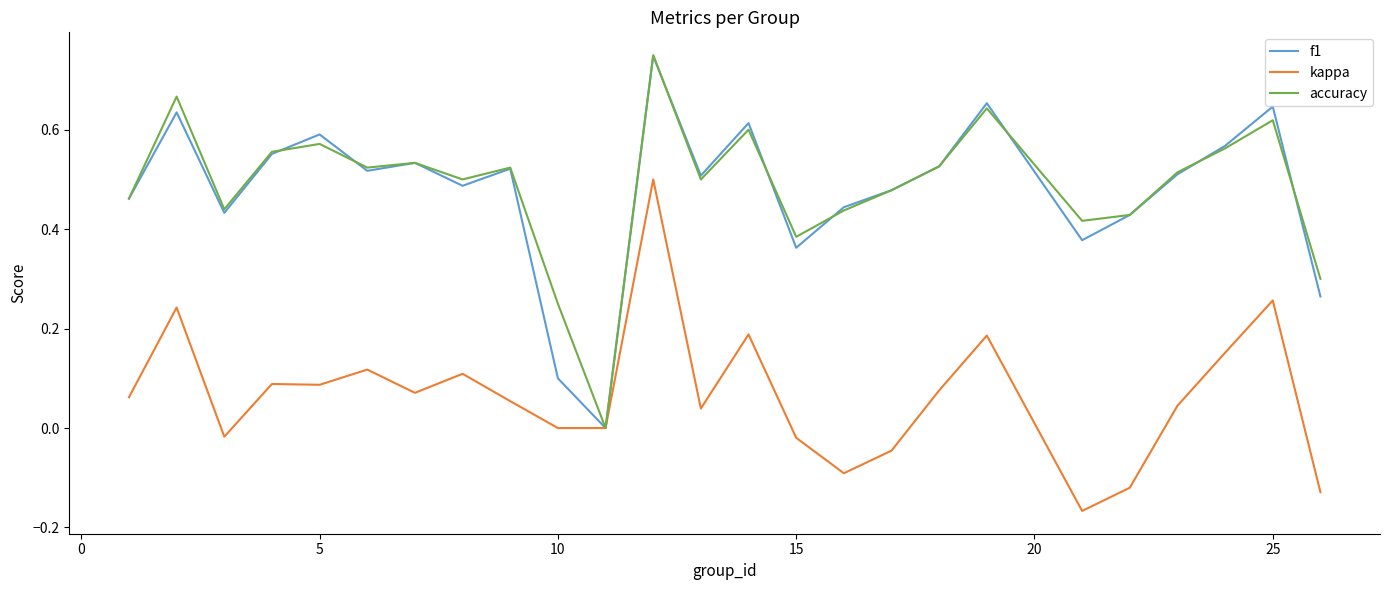

Which series has the widest spread of values?

accuracy